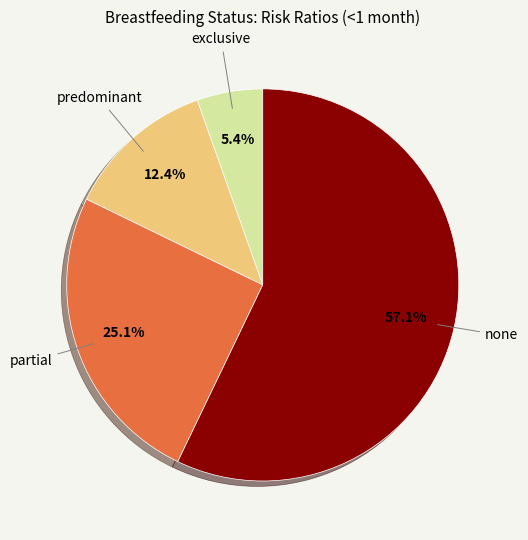

Is there any slice that represents more than half of the pie?

Yes